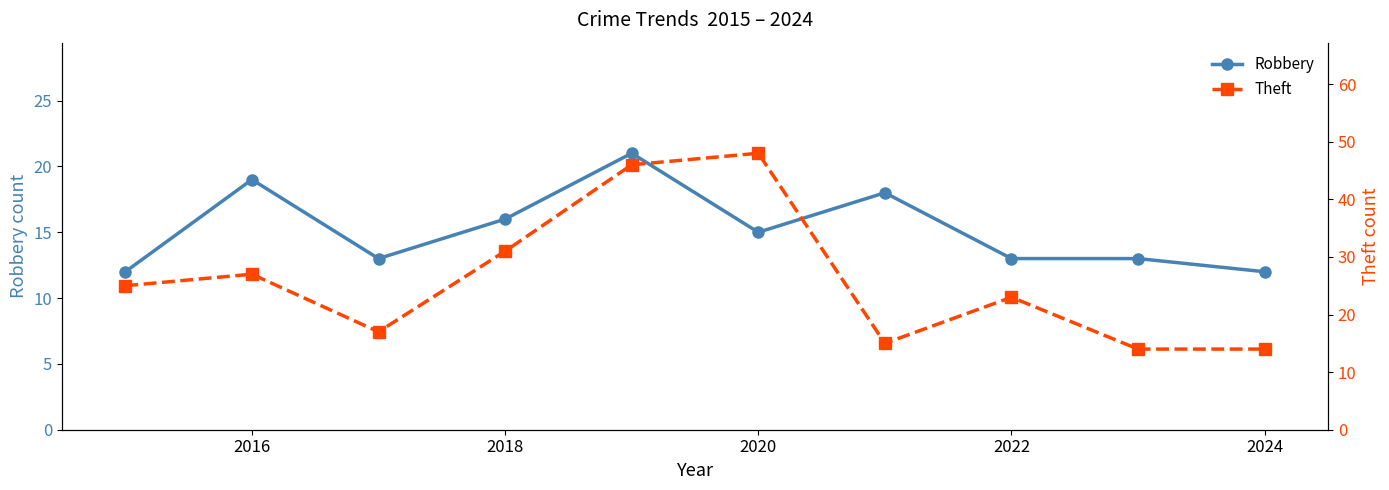

What is the lowest value of the Robbery series?

12